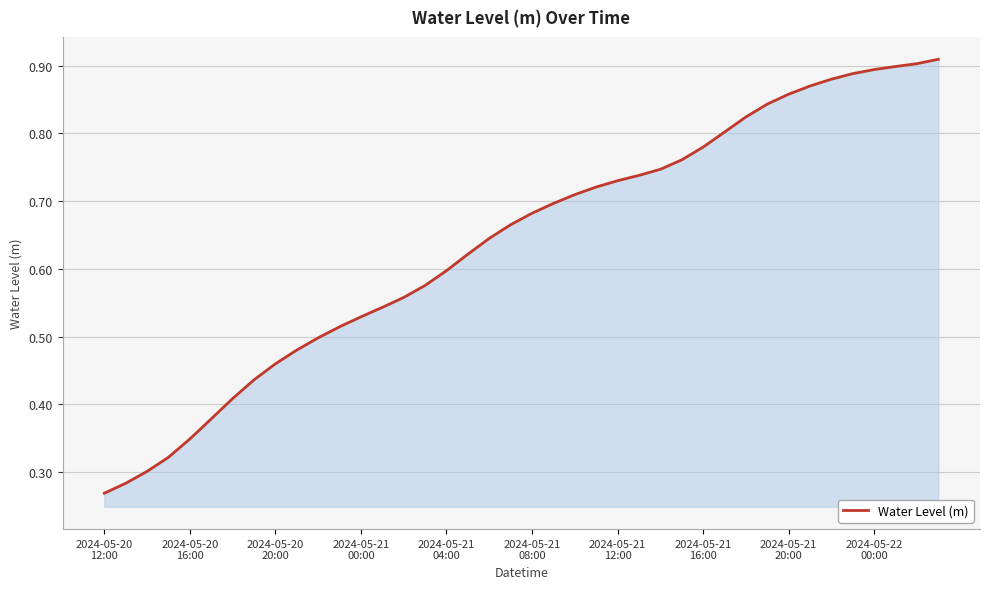

How many lines are shown in the chart?

1